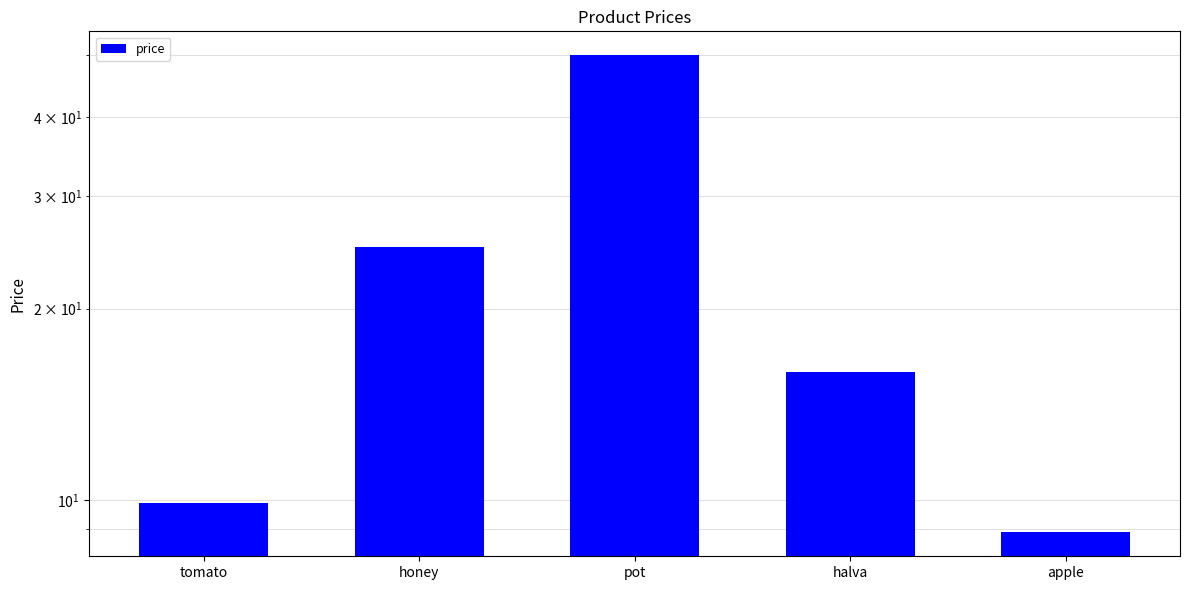

The chart shows a value of 15.5 at apple. True or false?

False